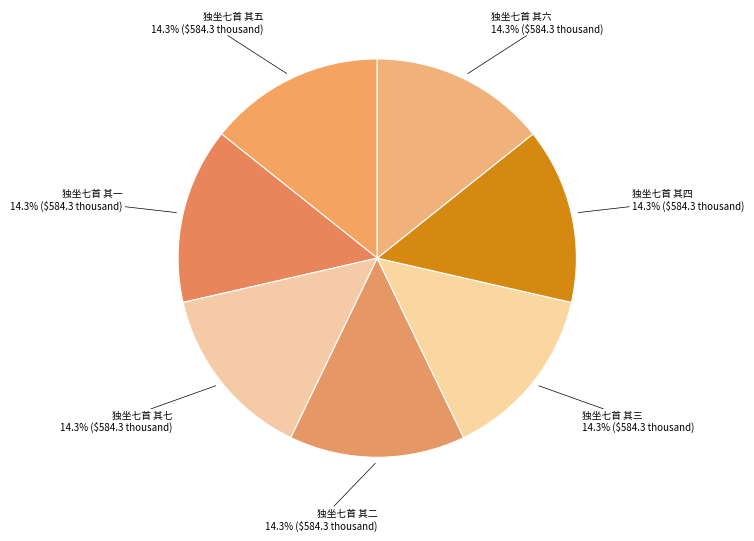

Which category has the biggest portion of the pie?

独坐七首 其七